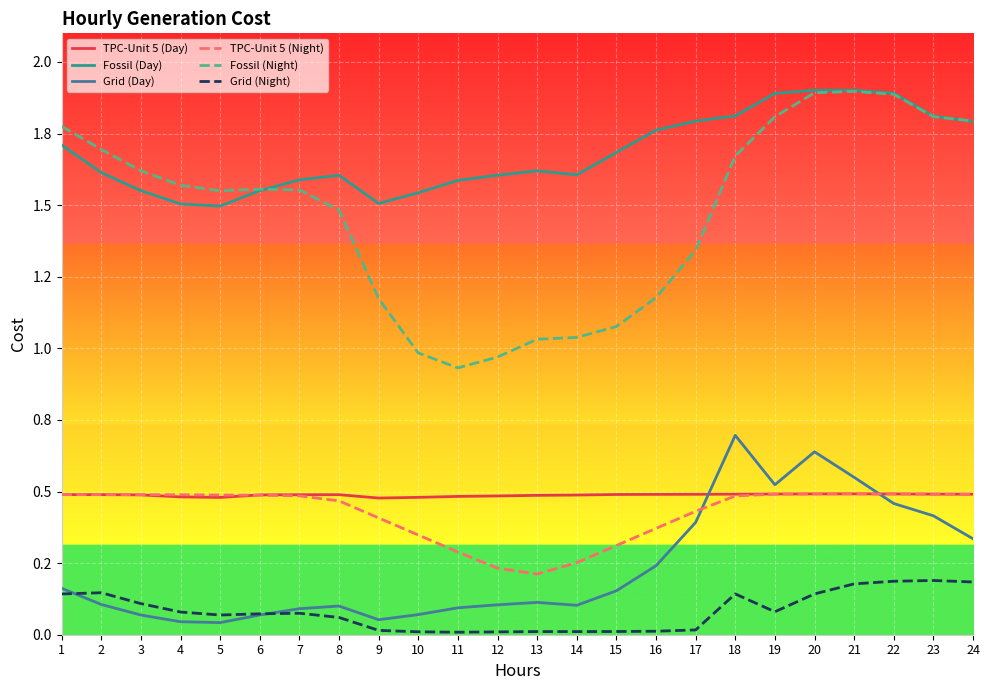

What is the average value of the Fossil (Night) series?

1.5